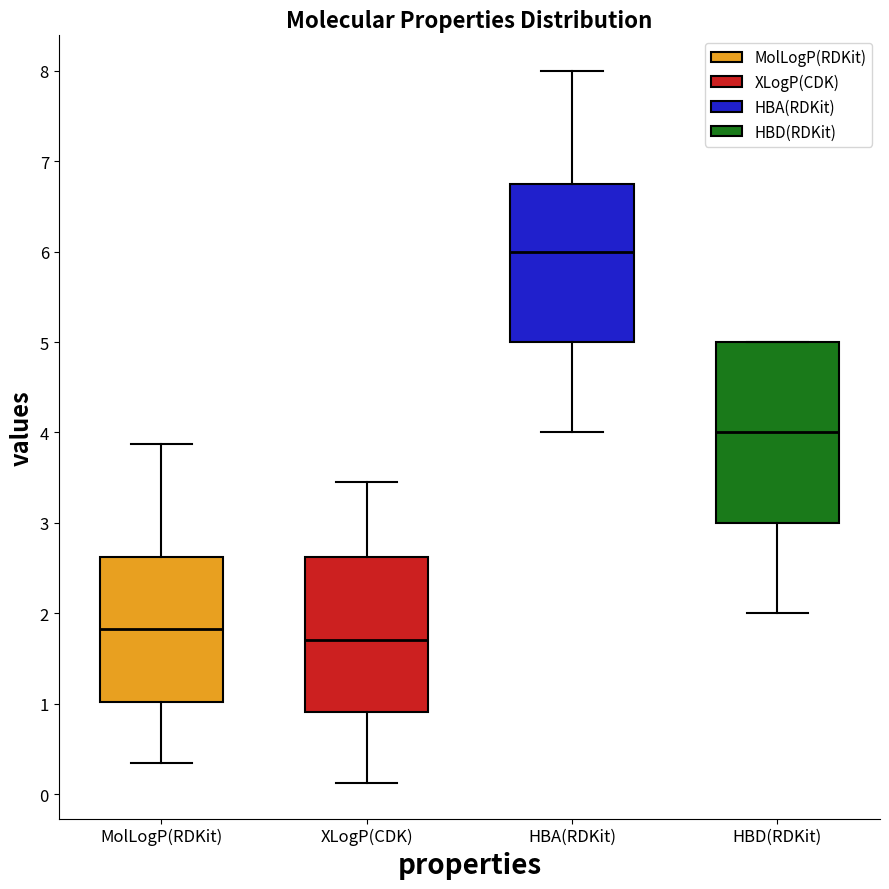

Reading left to right, transcribe this box plot: for each box, give where its median line is, the range the box spans, and where its two whiskers end, as read against the y-axis. The values are not printed on the chart, so give them approximately, as read against the axis.

MolLogP(RDKit): median 1.8, box 1.0 to 2.6, whiskers 0.3 to 3.9
XLogP(CDK): median 1.7, box 0.9 to 2.6, whiskers 0.1 to 3.5
HBA(RDKit): median 6.0, box 5.0 to 6.8, whiskers 4.0 to 8.0
HBD(RDKit): median 4.0, box 3.0 to 5.0, whiskers 2.0 to 5.0